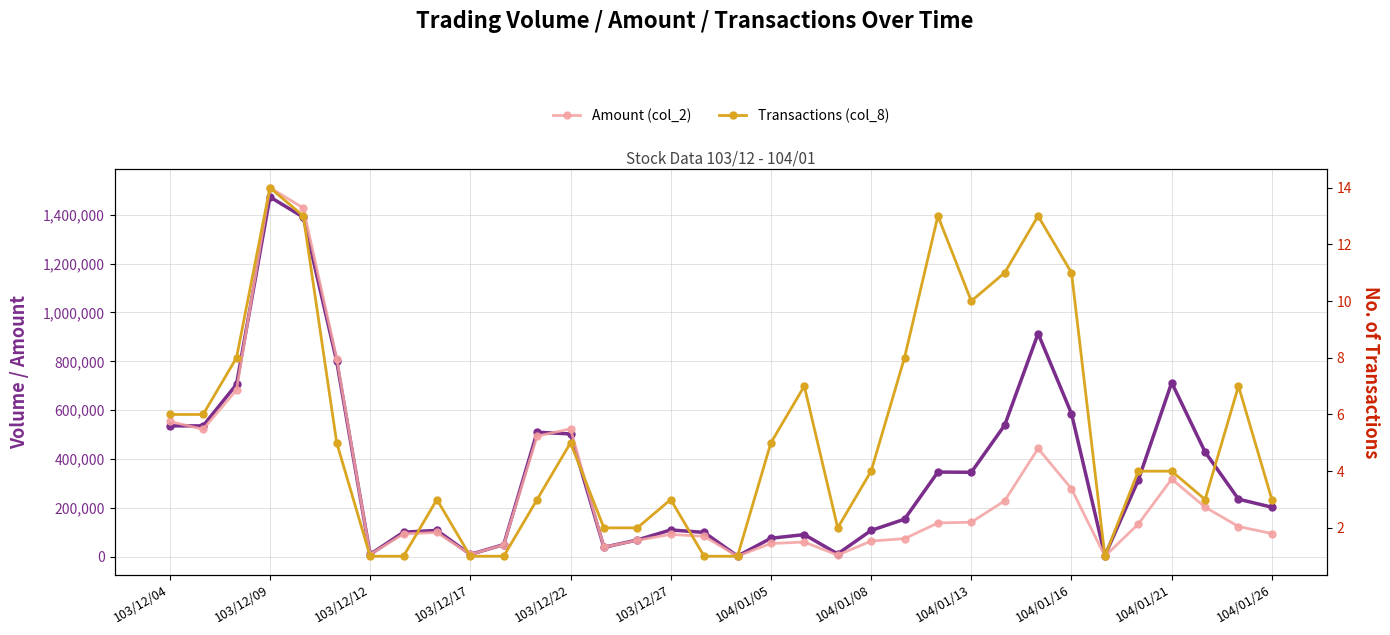

Count the number of data series in this chart.

3